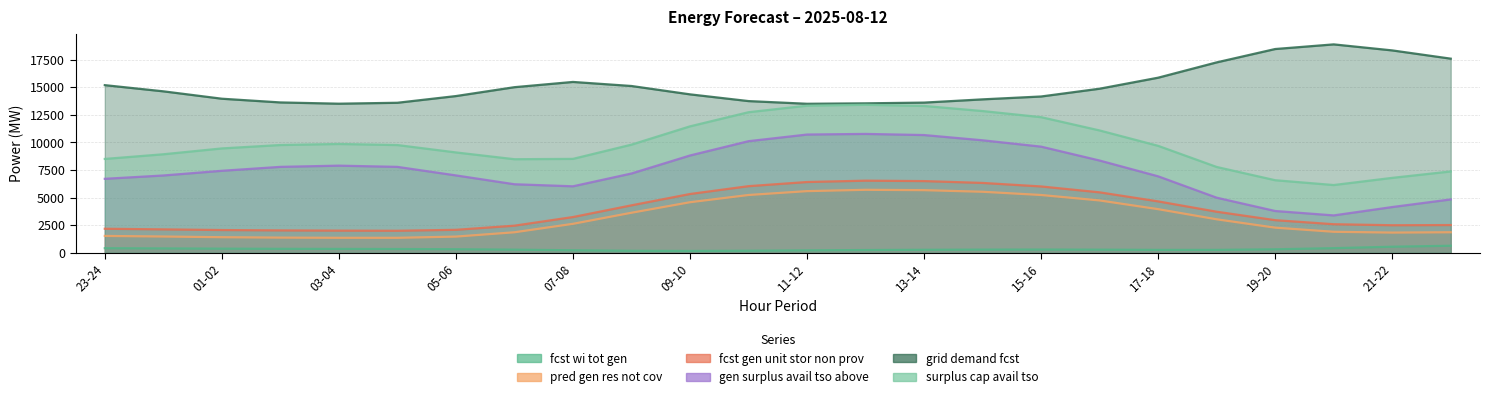

How many categories are shown in the chart?

24